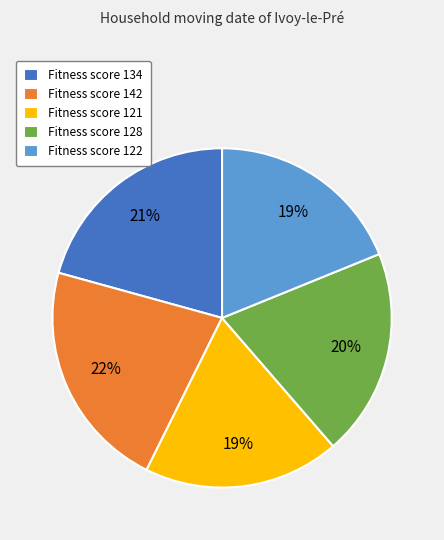

Which has a higher value, Fitness score 134 or Fitness score 122?

Fitness score 134